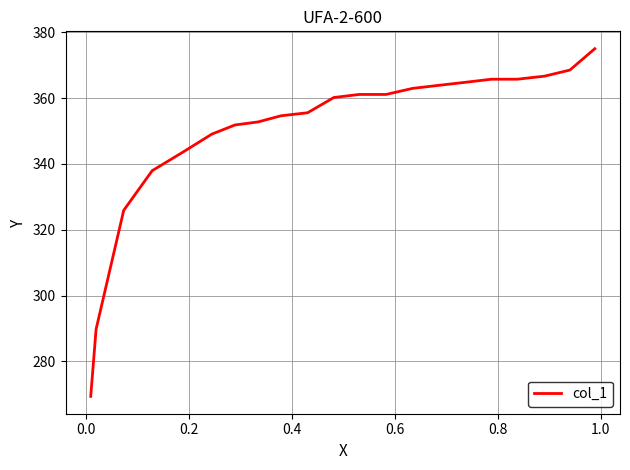

What is the difference between the maximum and minimum values?

105.6